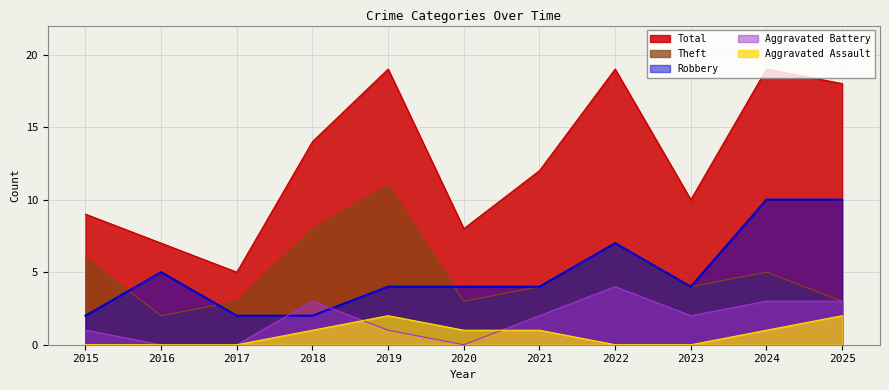

At which category does the chart reach its peak across all series?

2019